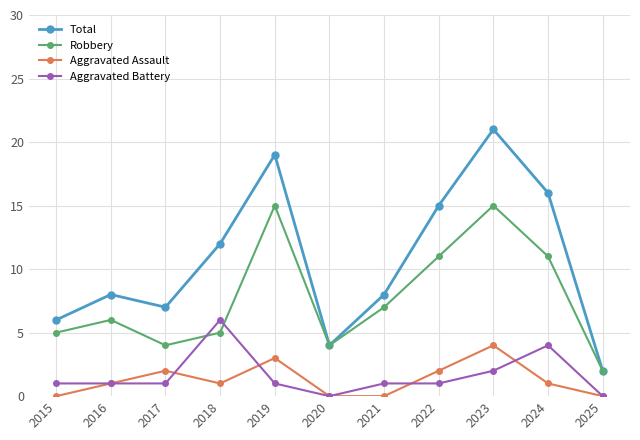

The value of Total at 2025 is 2. True or false?

True